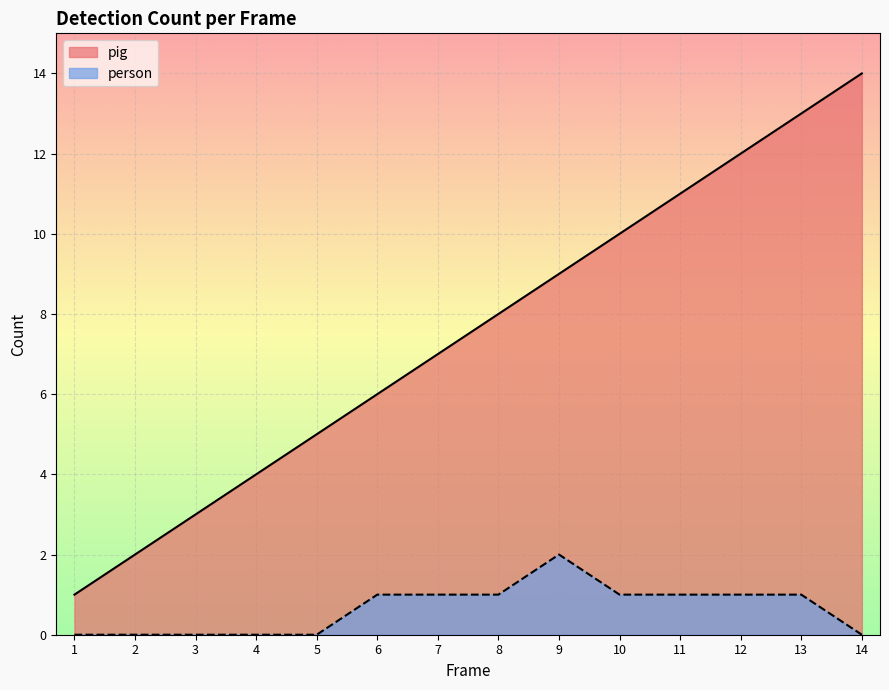

What is the lowest value of the pig series?

1